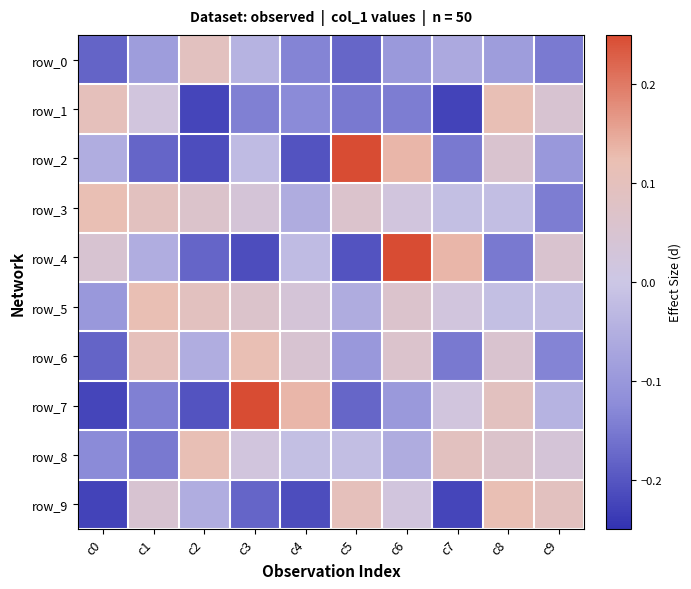

The value of row_9 at c3 is -0.2. True or false?

True